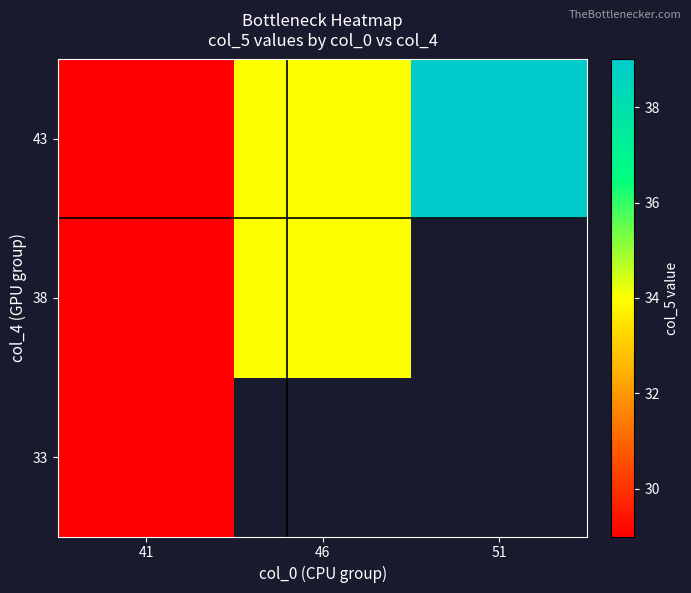

Is the value of 38 at 51 greater than the value of 43 at 51?

No